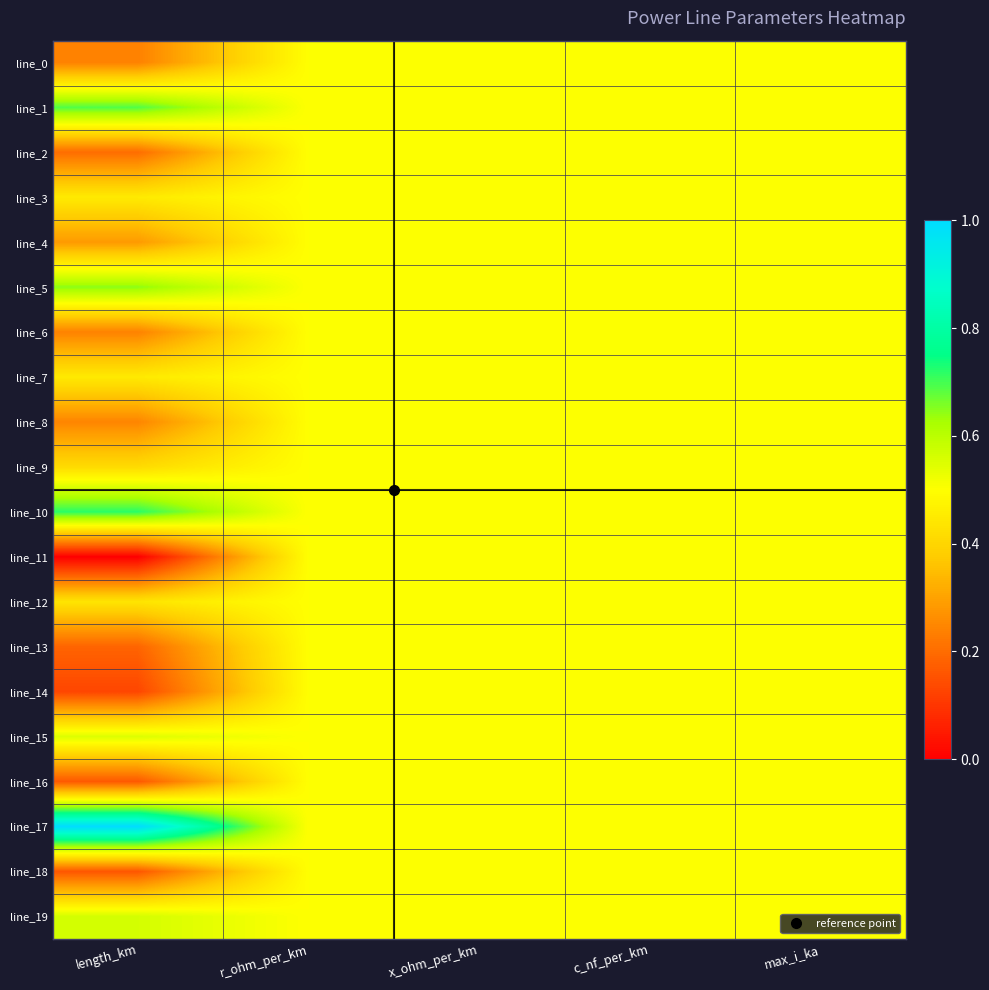

Rank the series at length_km from highest to lowest value.

line_17, line_10, line_1, line_5, line_19, line_15, line_3, line_7, line_12, line_9, line_4, line_8, line_6, line_0, line_2, line_13, line_16, line_18, line_14, line_11